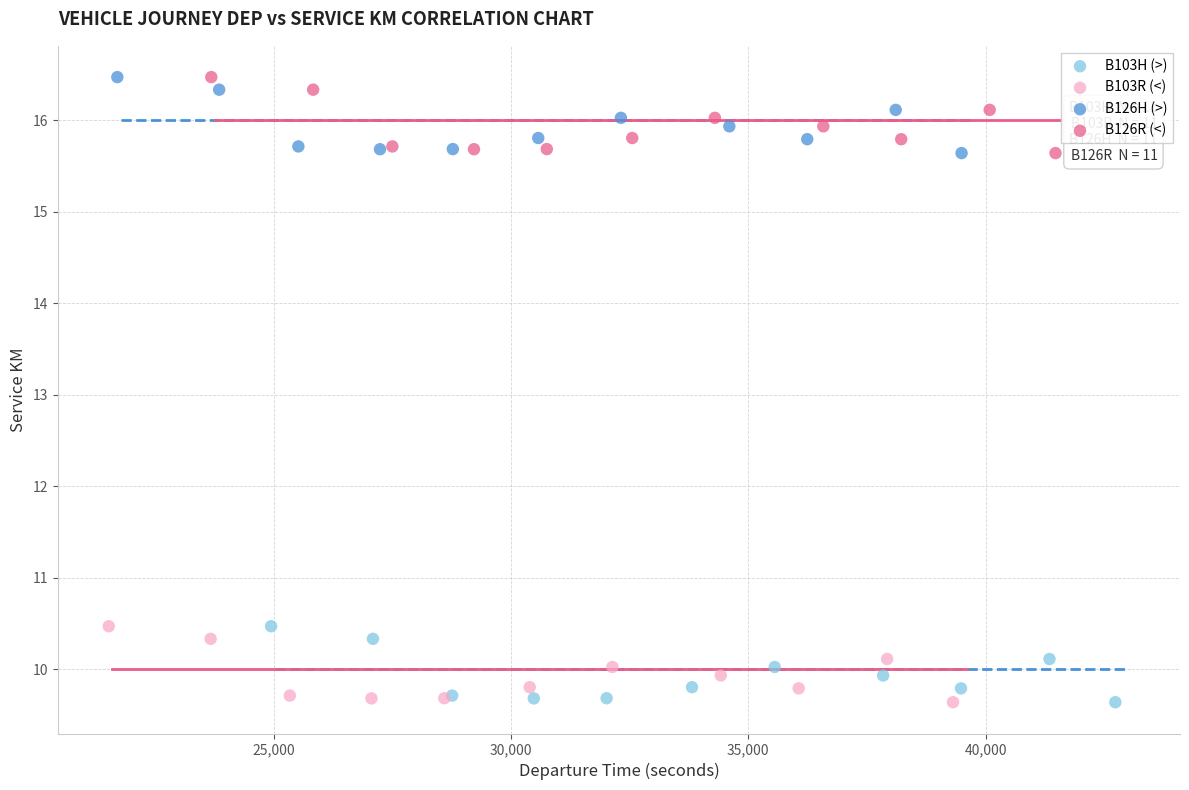

What are all the series names shown in the legend?

B103H (>), B103R (<), B126H (>), B126R (<)